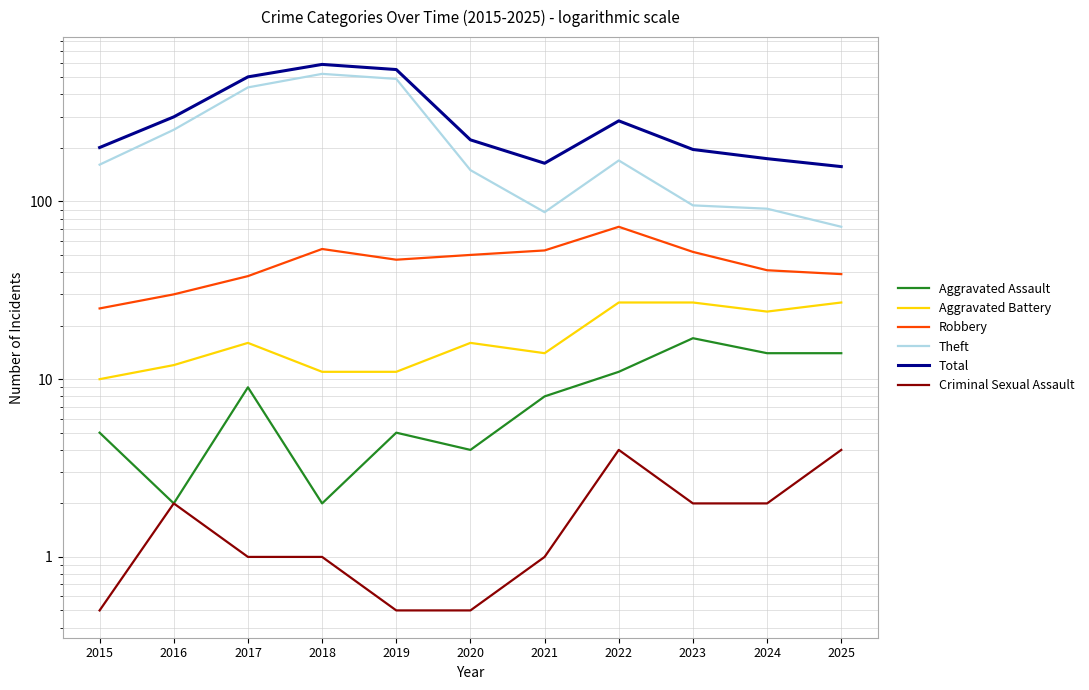

How many data points in Theft are less than 161?

5